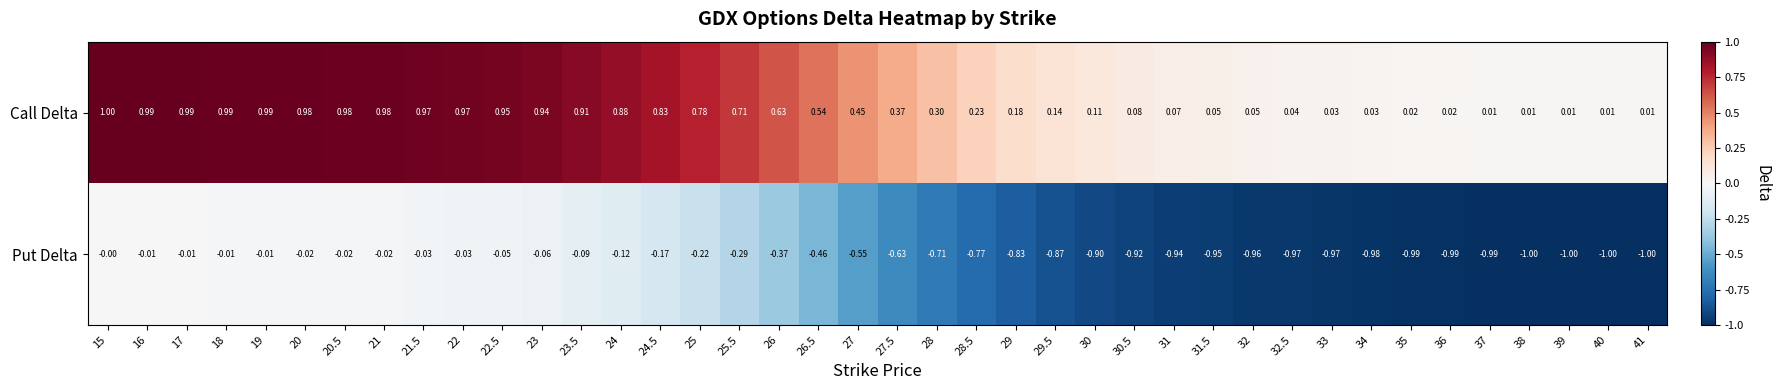

Between 15 and 36, which series saw the biggest shift?

Put Delta